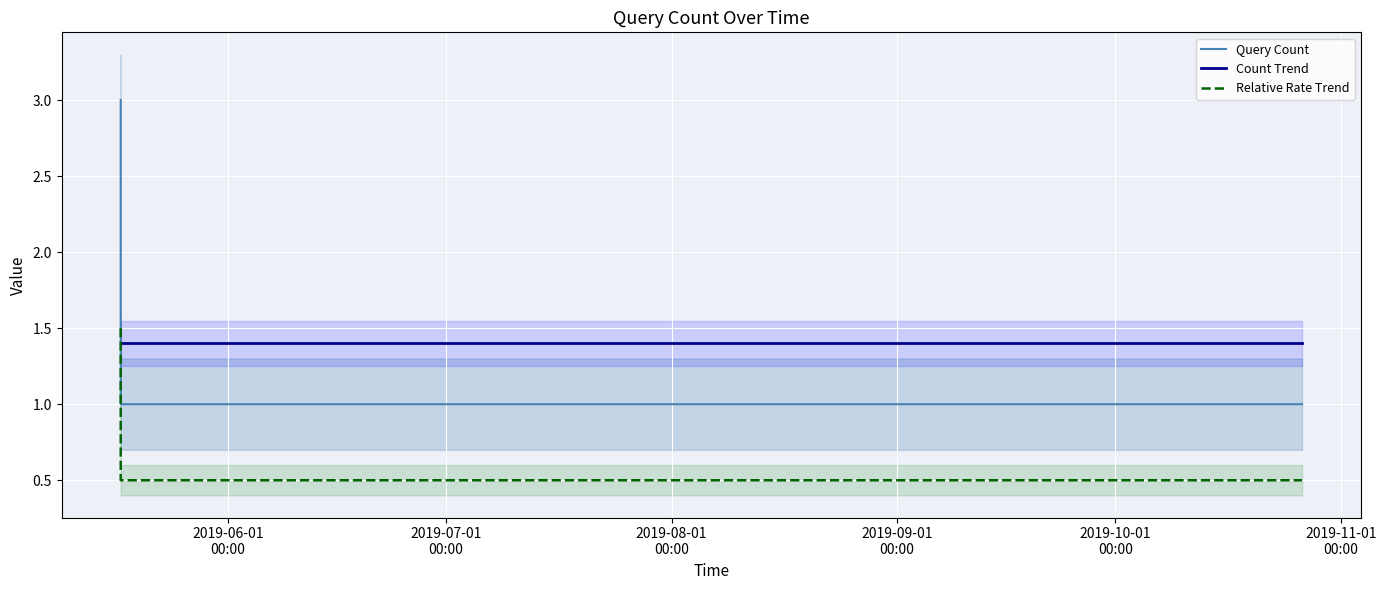

Is this an area chart (filled region under the line)?

No